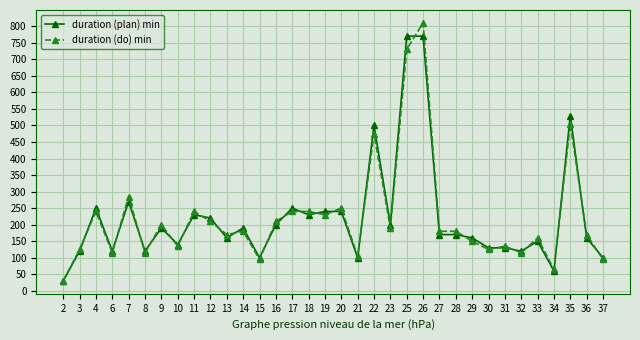

List the series in order of their peak value, lowest first.

duration (plan) min, duration (do) min